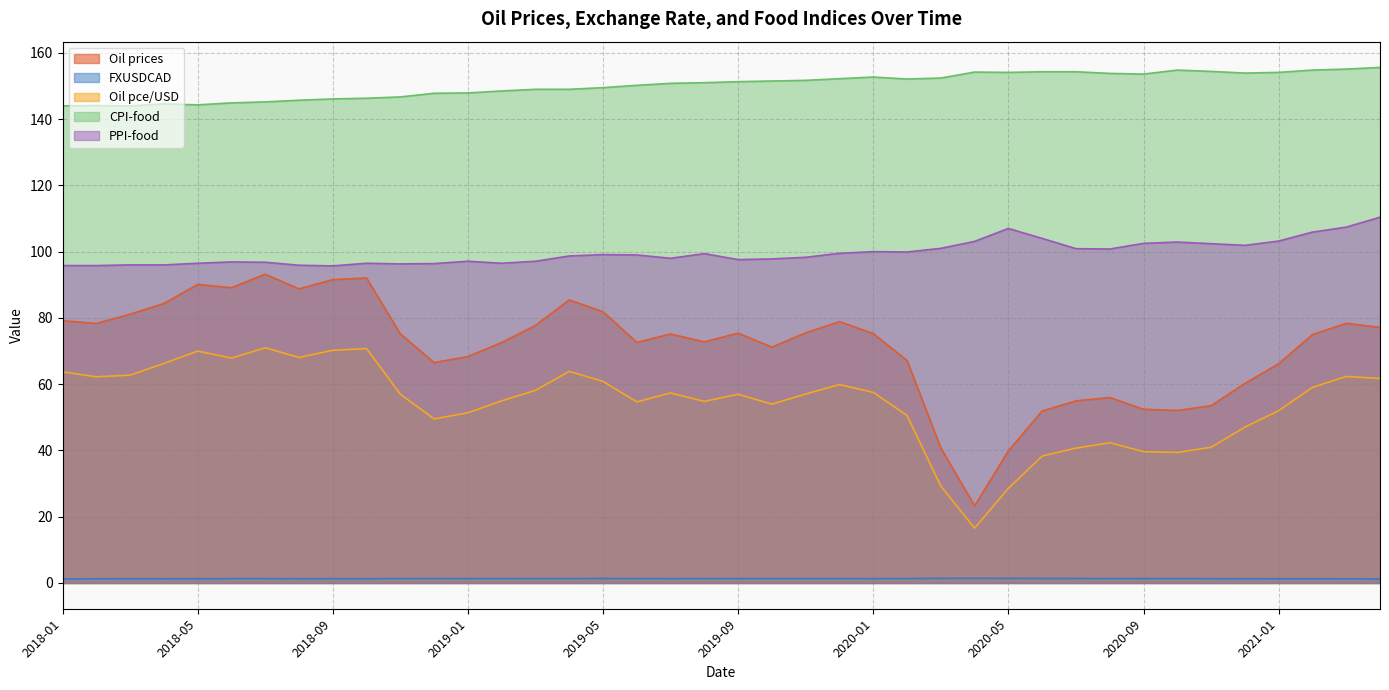

What is the maximum value for Oil prices?

93.2